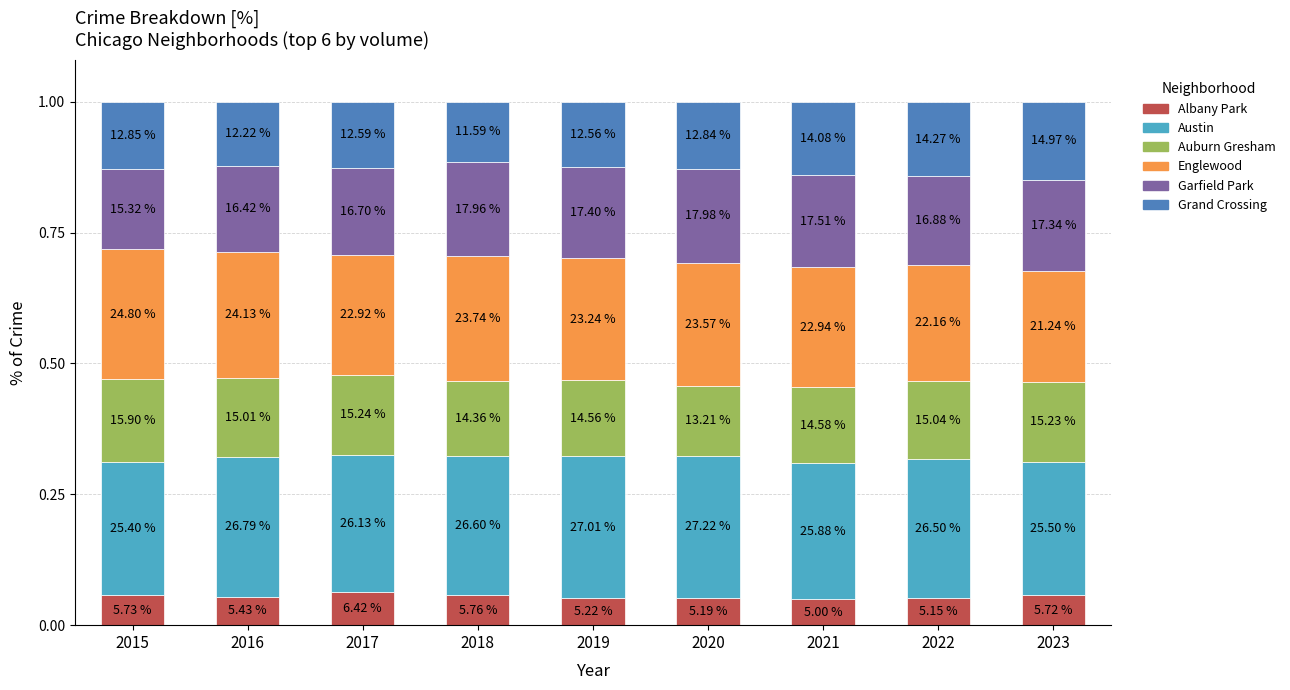

List the labels in order of Austin value, smallest first.

2015, 2023, 2021, 2017, 2022, 2018, 2016, 2019, 2020